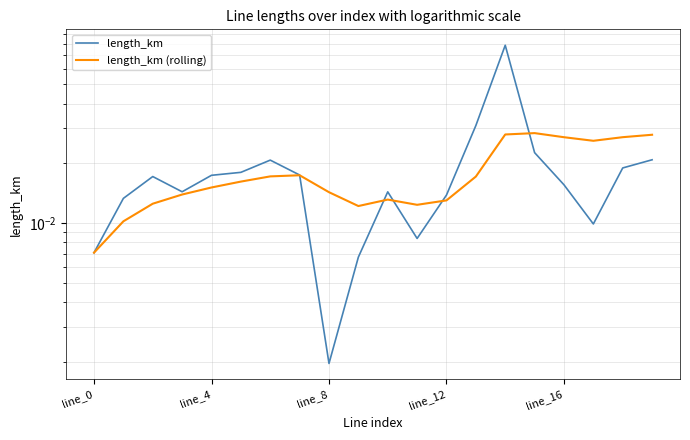

At which category does length_km (rolling) reach its first local valley?

9